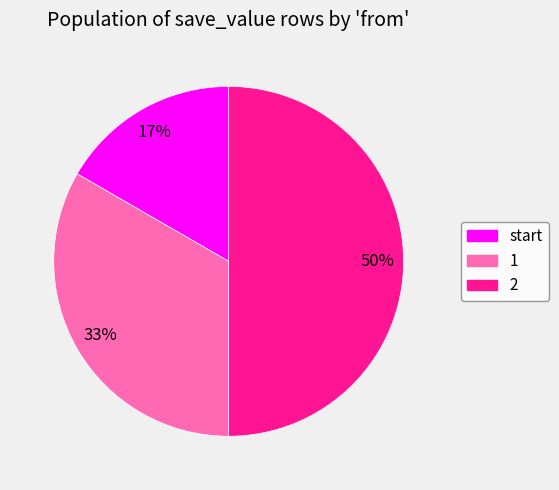

Does 1 account for over 50% of the chart?

No